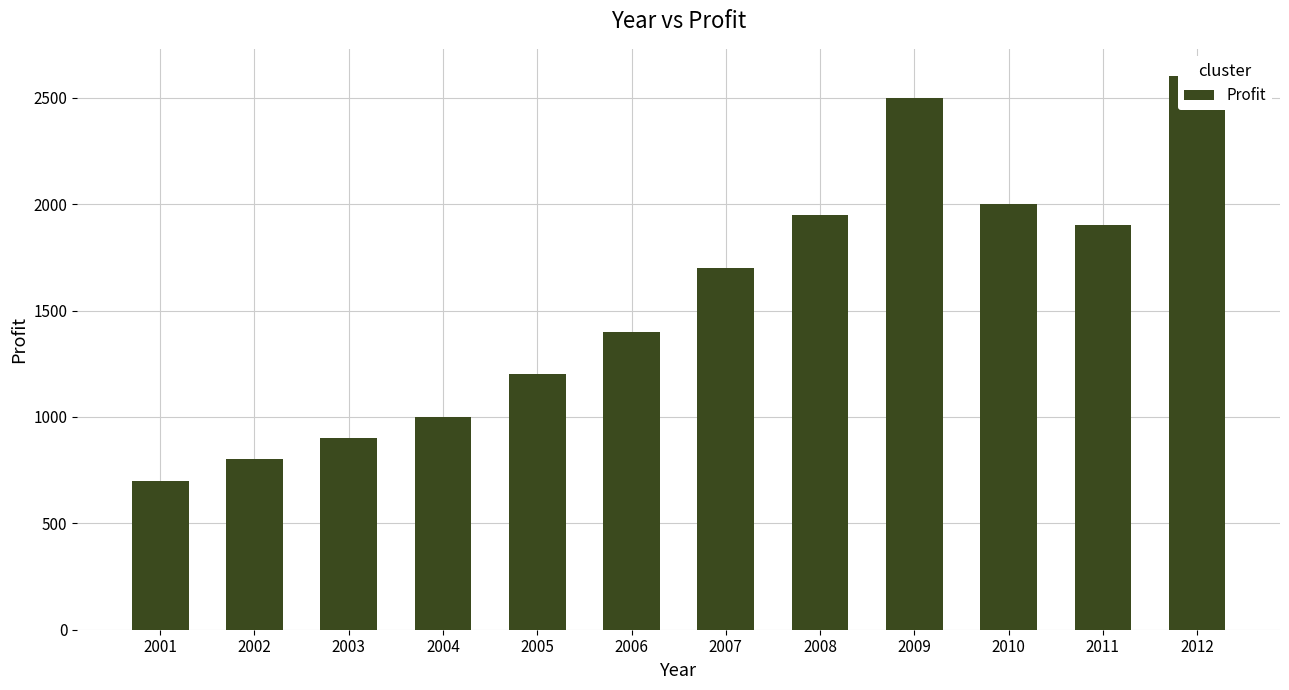

What is the value of the 9th bar from the left?

2500